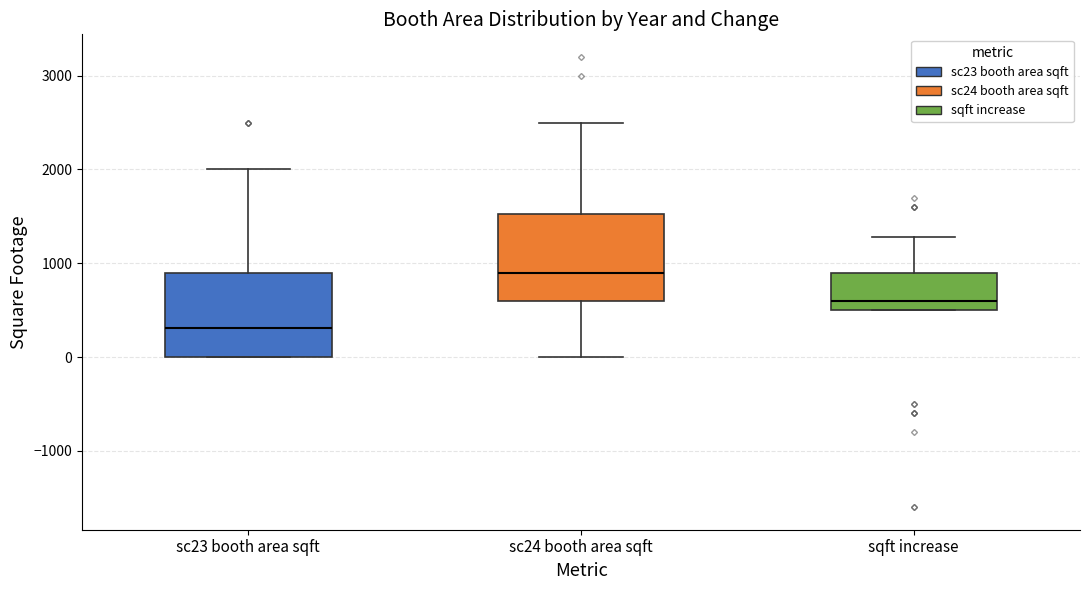

Where does the median line of the box for sqft increase sit on the y-axis? The values are not printed on the chart, so give them approximately, as read against the axis.

600